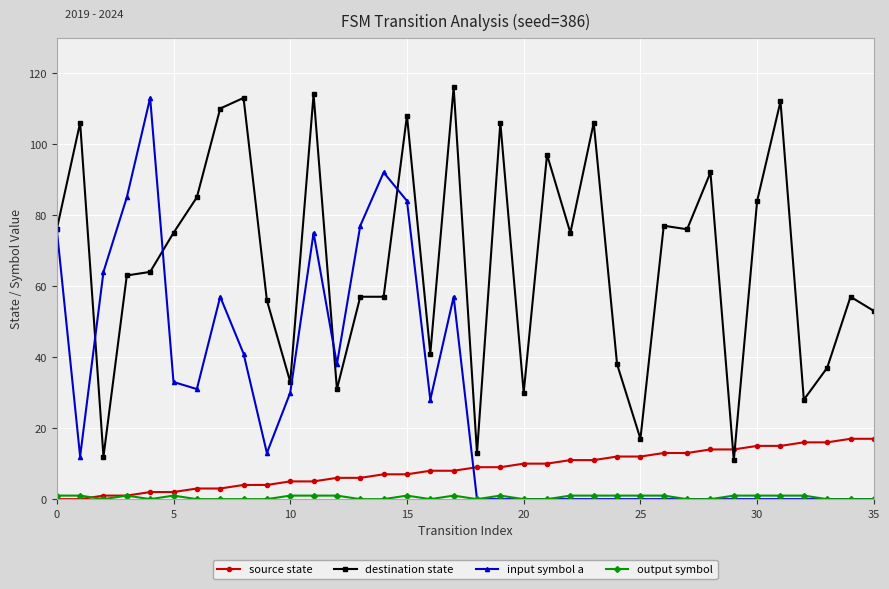

Which series has the widest spread of values?

input symbol a